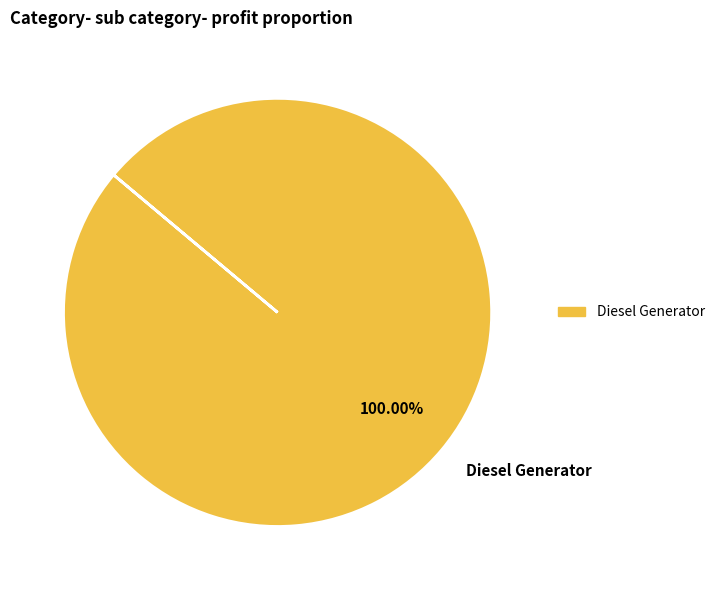

Is there a majority slice in this chart?

Yes